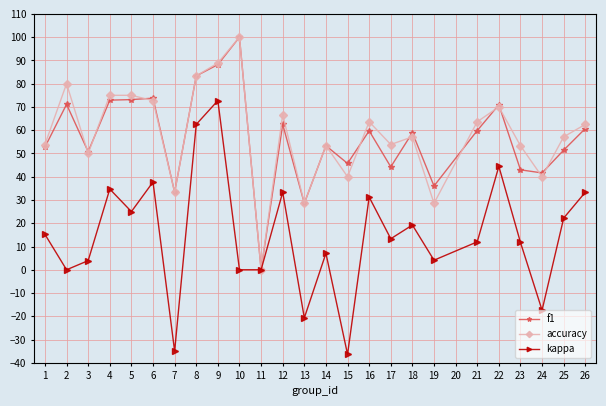

What is the spread (max minus min) of values at 7?

68.3